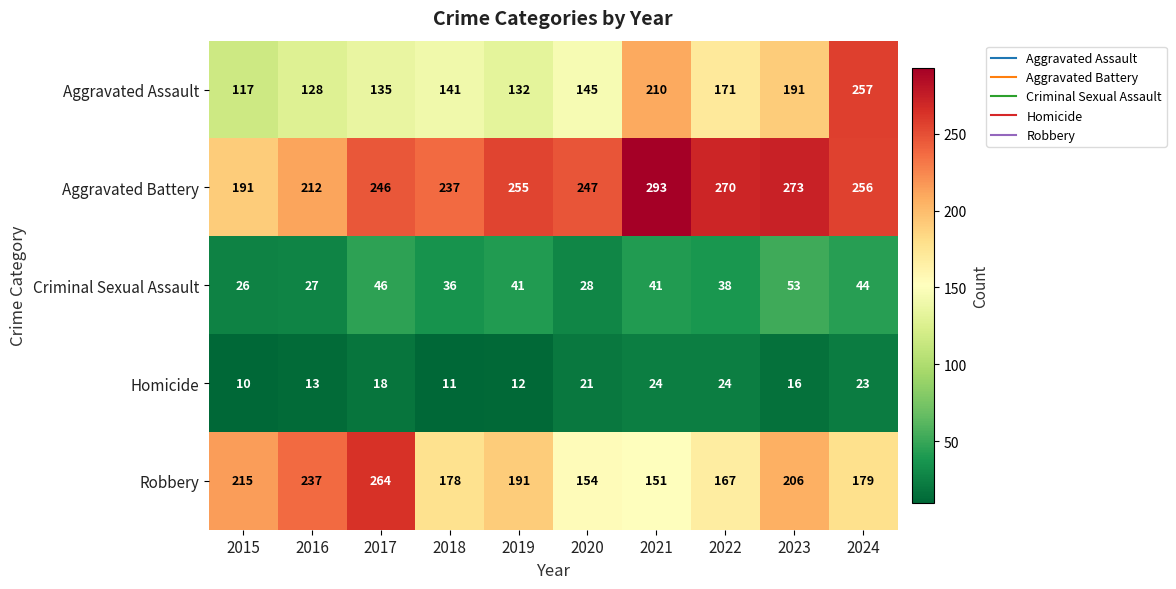

Which series has the largest total across all categories?

Aggravated Battery